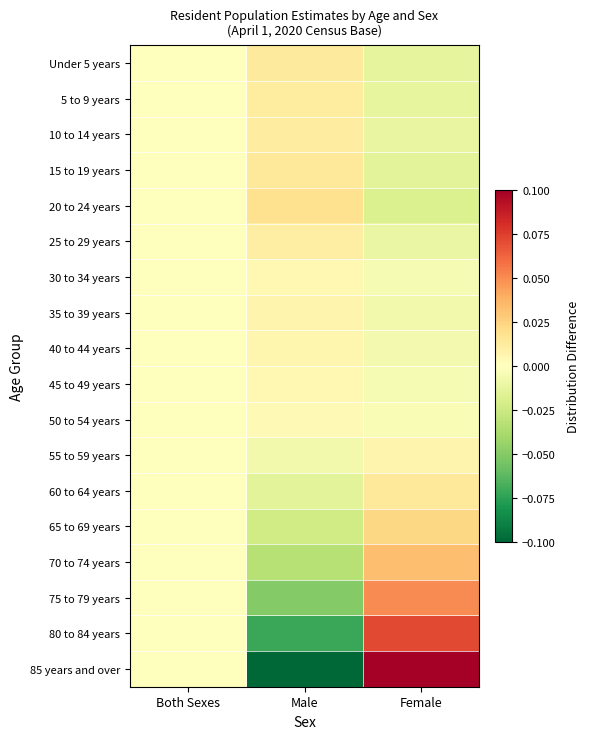

Rank the series at Female from highest to lowest value.

85 years and over, 80 to 84 years, 75 to 79 years, 70 to 74 years, 65 to 69 years, 60 to 64 years, 55 to 59 years, 50 to 54 years, 30 to 34 years, 45 to 49 years, 40 to 44 years, 35 to 39 years, 25 to 29 years, 10 to 14 years, 5 to 9 years, Under 5 years, 15 to 19 years, 20 to 24 years